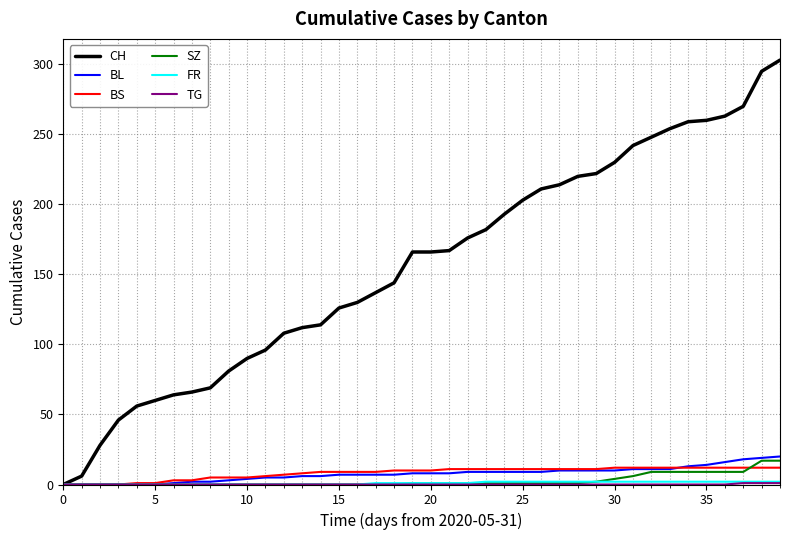

Which series has the largest range (max minus min)?

CH